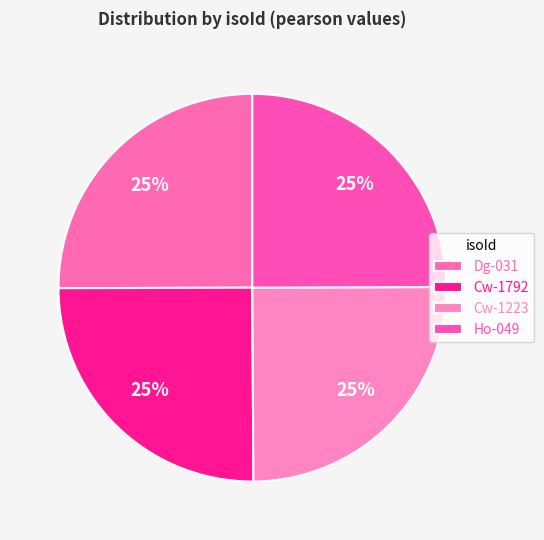

How many slices are in this pie chart?

4